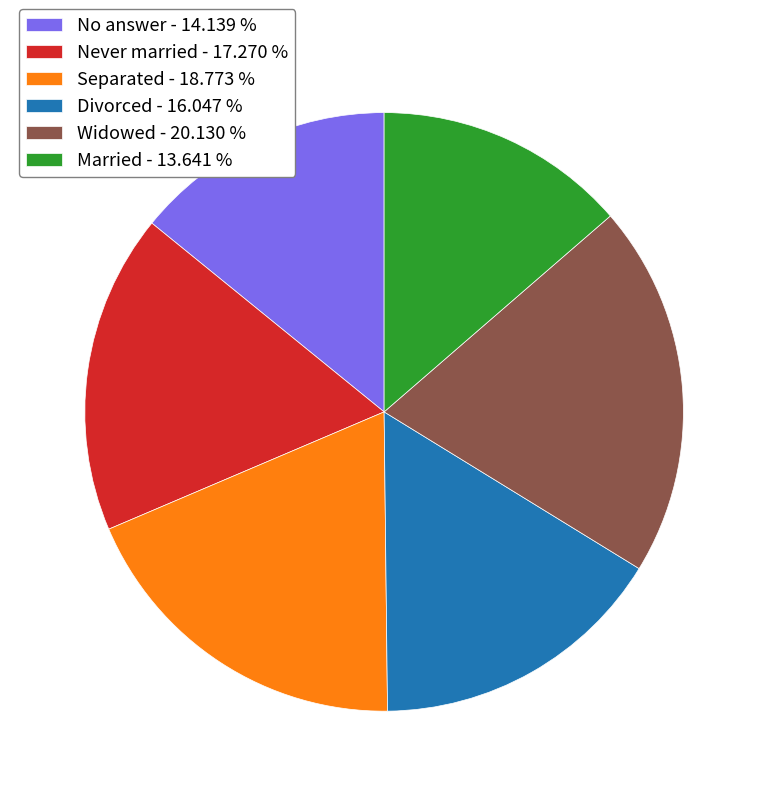

Between Never married - 17.270 % and Divorced - 16.047 %, which is larger?

Never married - 17.270 %